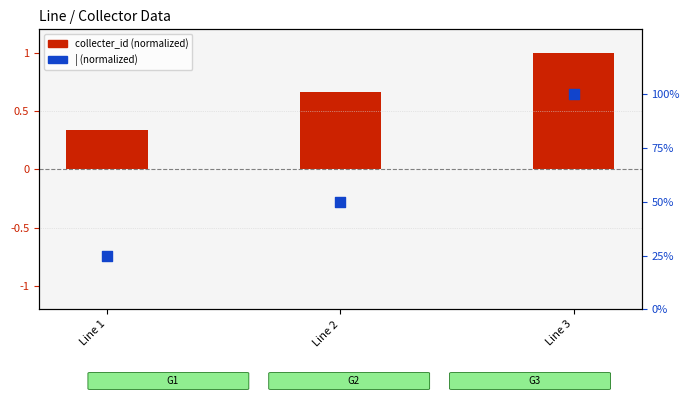

Is the value of collecter_id (normalized) at Line 1 greater than the value of | (normalized) at Line 3?

No